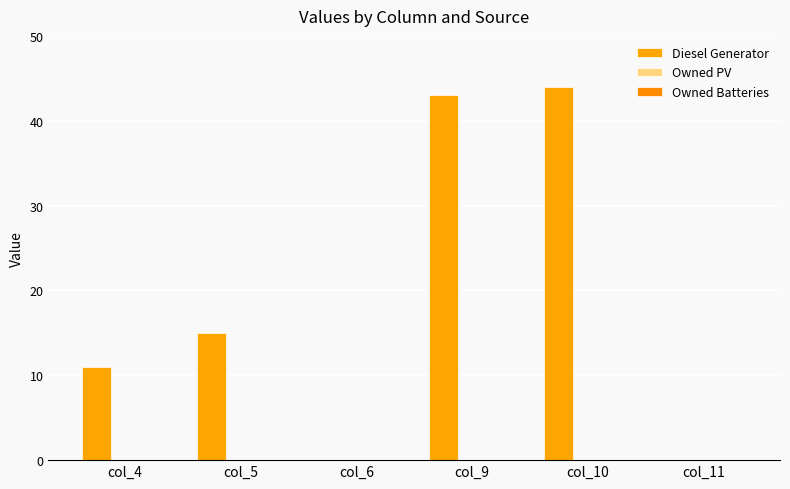

Between col_6 and col_11, which is larger?

col_6